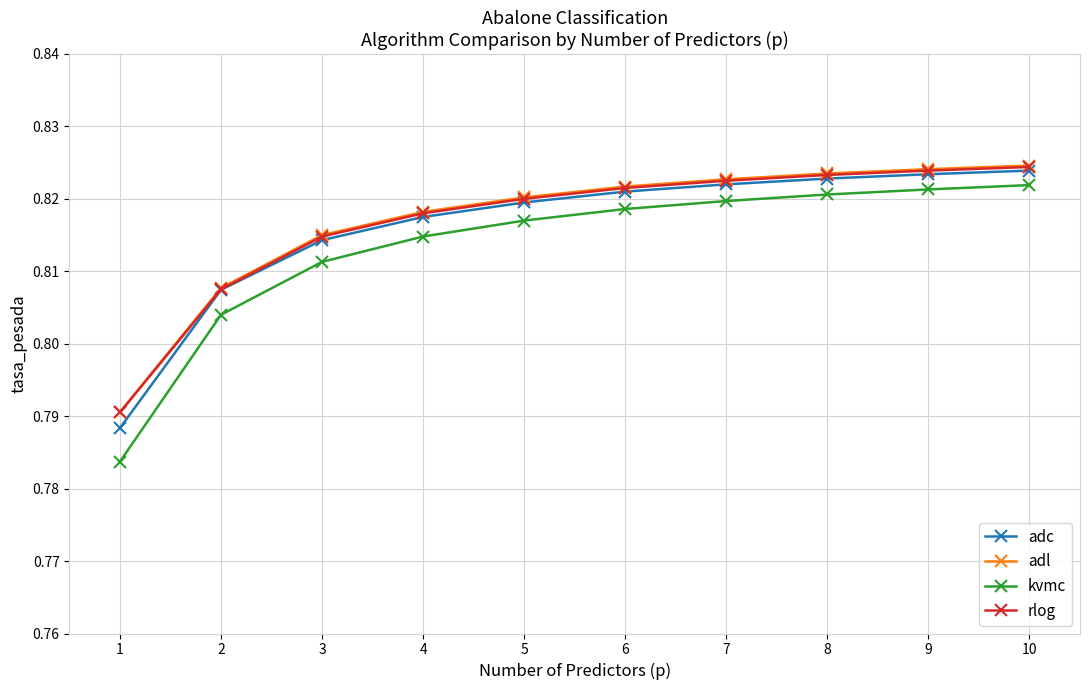

Is it true that kvmc equals 0.3 at 4?

False